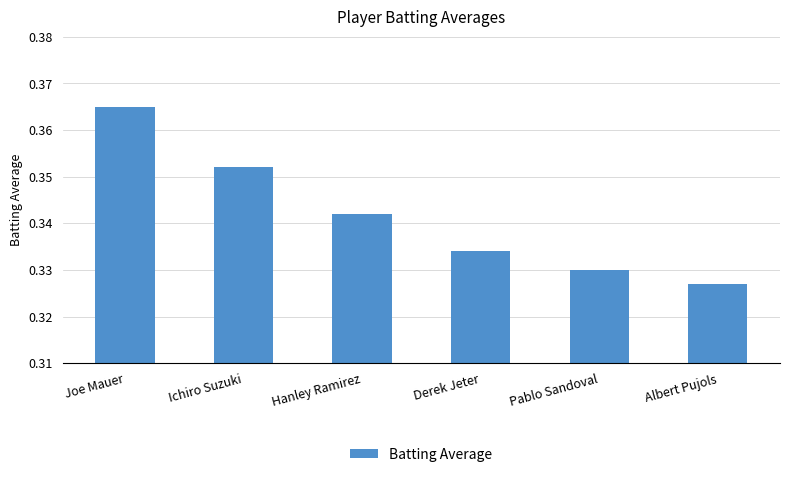

True or false: the data shows 0.6 at Pablo Sandoval.

False